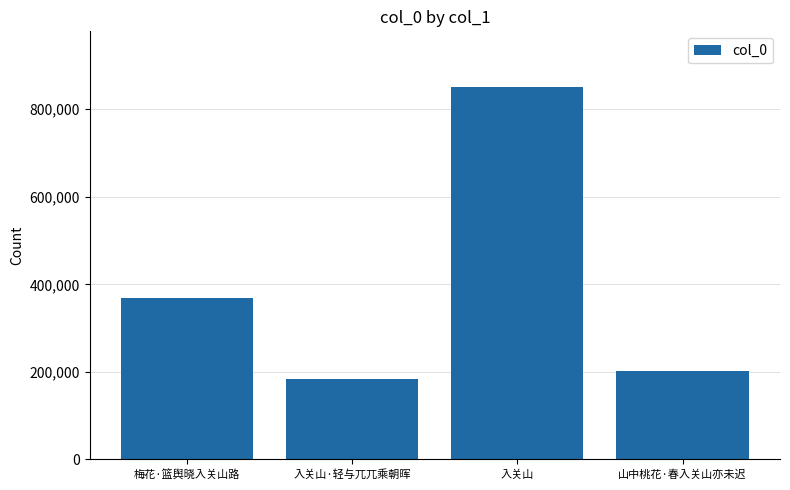

What is the sum of the values at 入关山 and 梅花·篮舆晓入关山路?

1220184